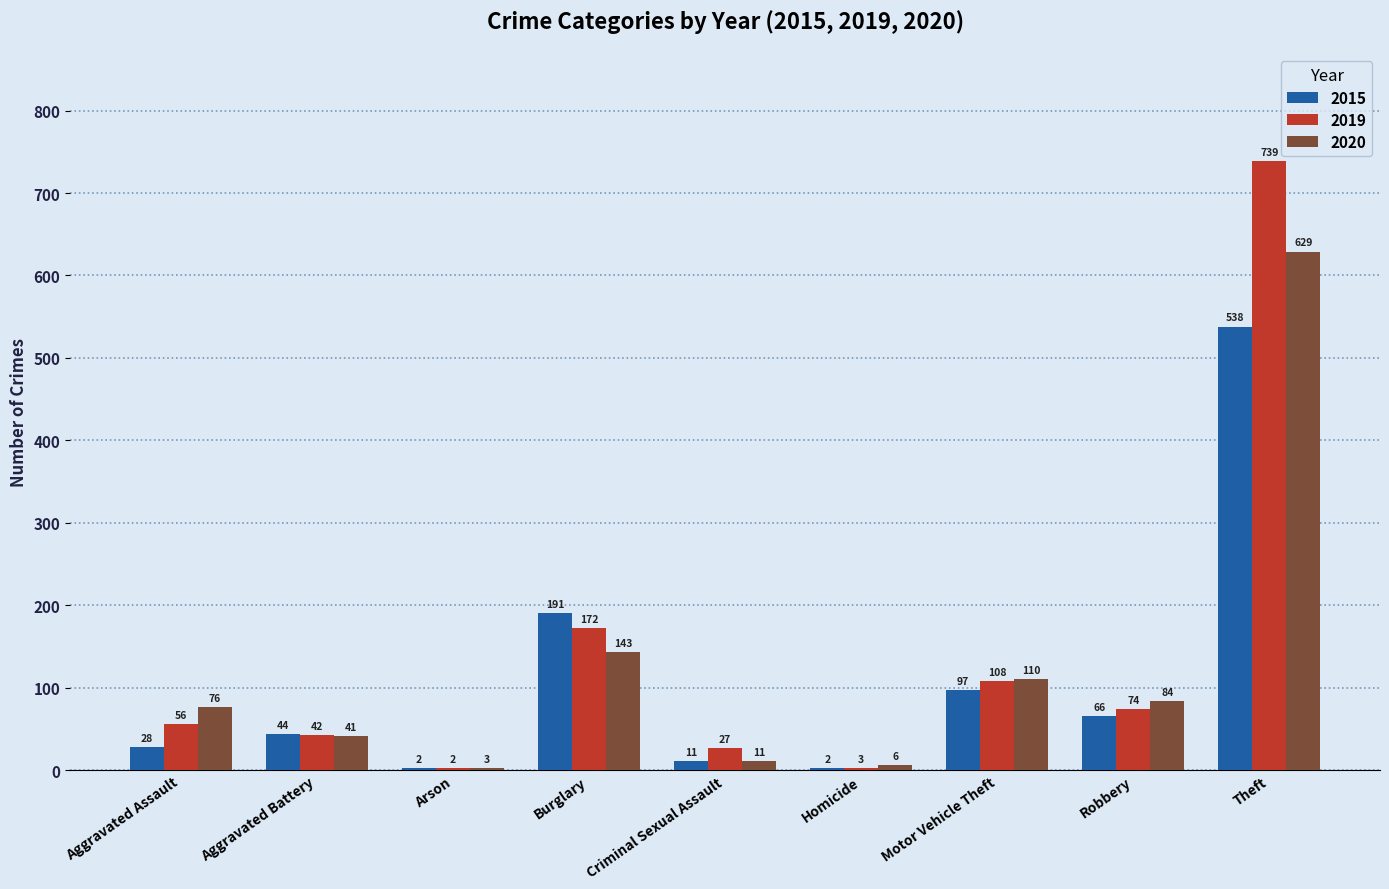

What is the difference between the 2015 values at Criminal Sexual Assault and Homicide?

9